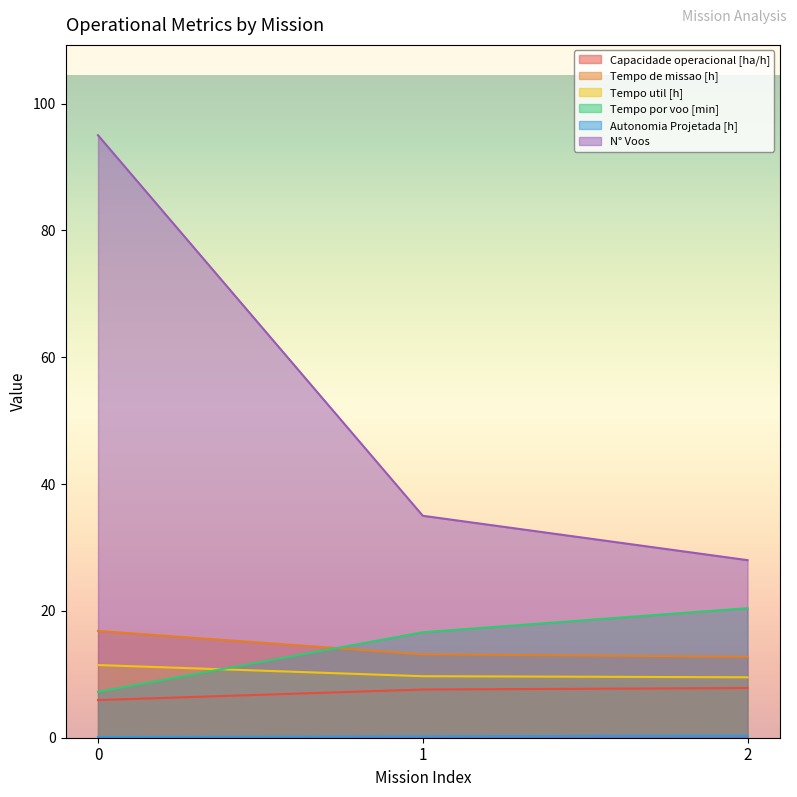

How many data points does each series have?

3